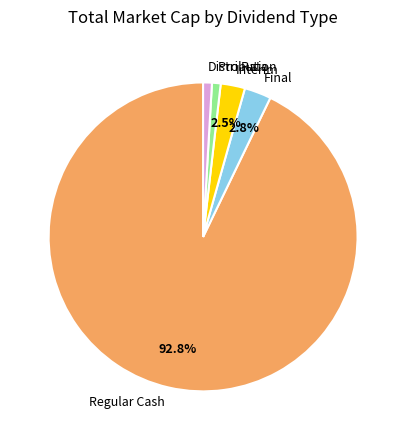

Which slice represents more than half of the pie?

Regular Cash